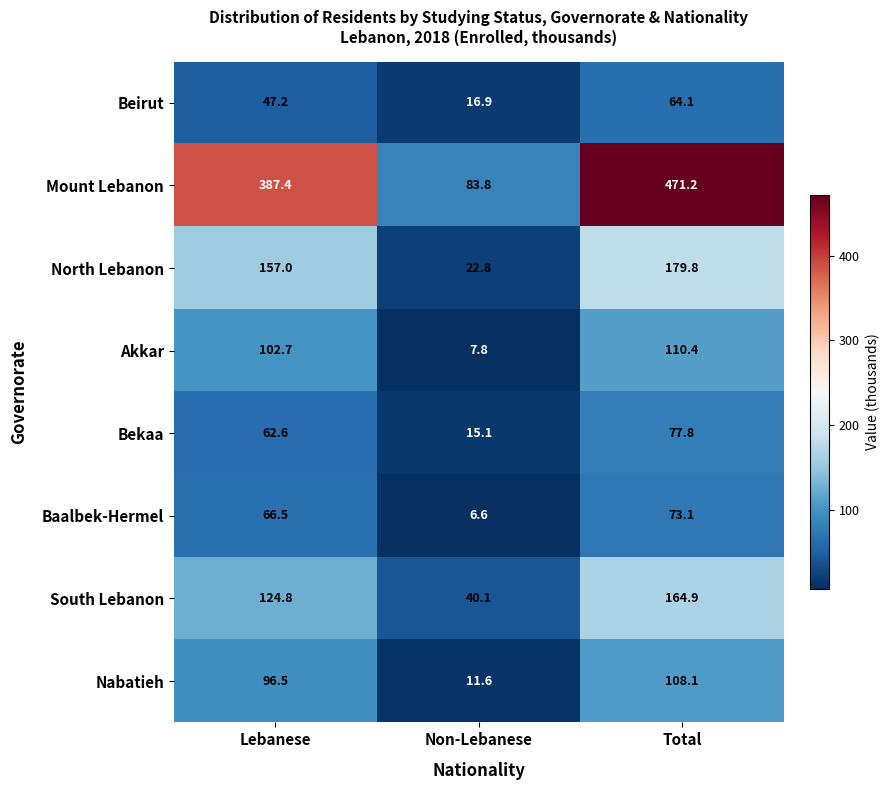

Rank the series at Lebanese from highest to lowest value.

Mount Lebanon, North Lebanon, South Lebanon, Akkar, Nabatieh, Baalbek-Hermel, Bekaa, Beirut